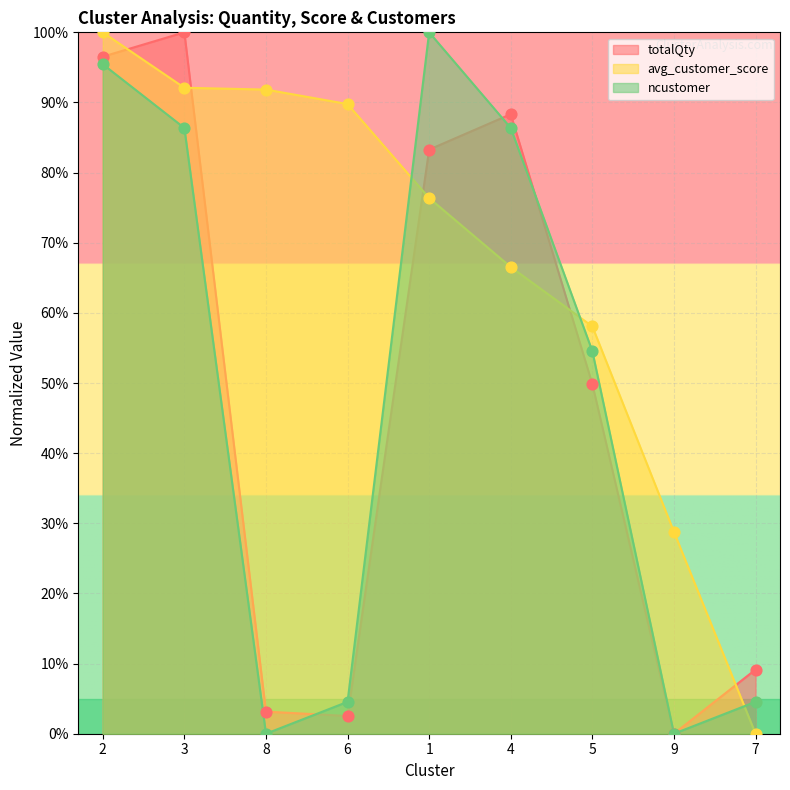

Which series reaches the maximum Y coordinate?

totalQty